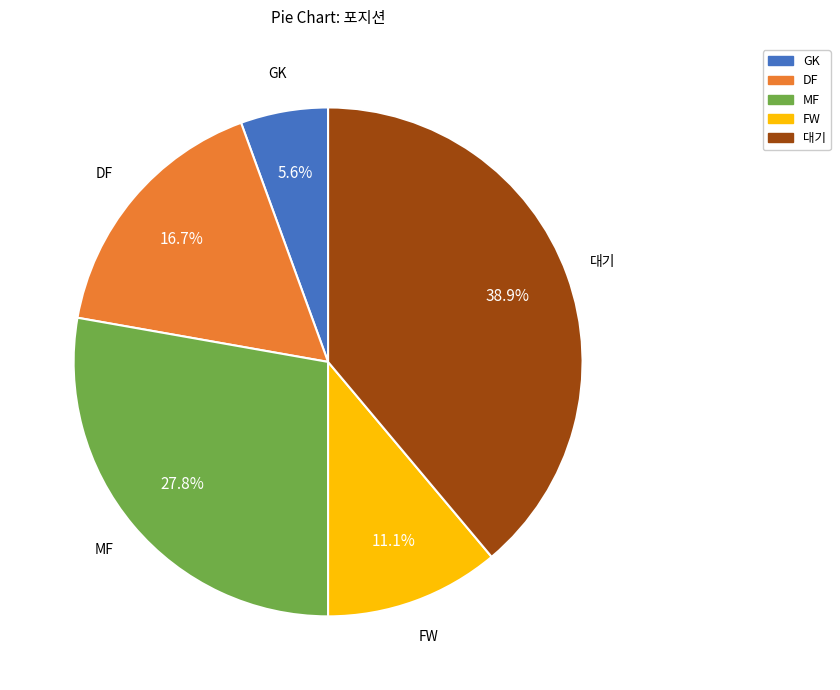

To the nearest percent, what percentage of the pie is MF?

28%